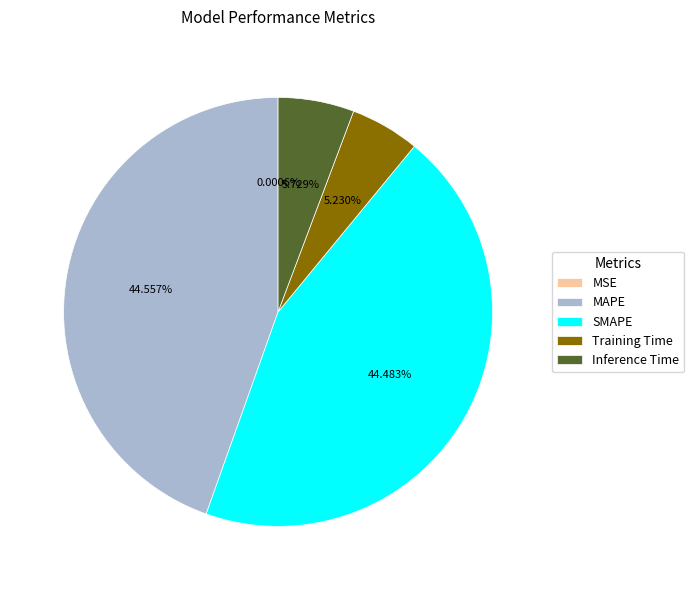

Between Inference Time and SMAPE, which is larger?

SMAPE